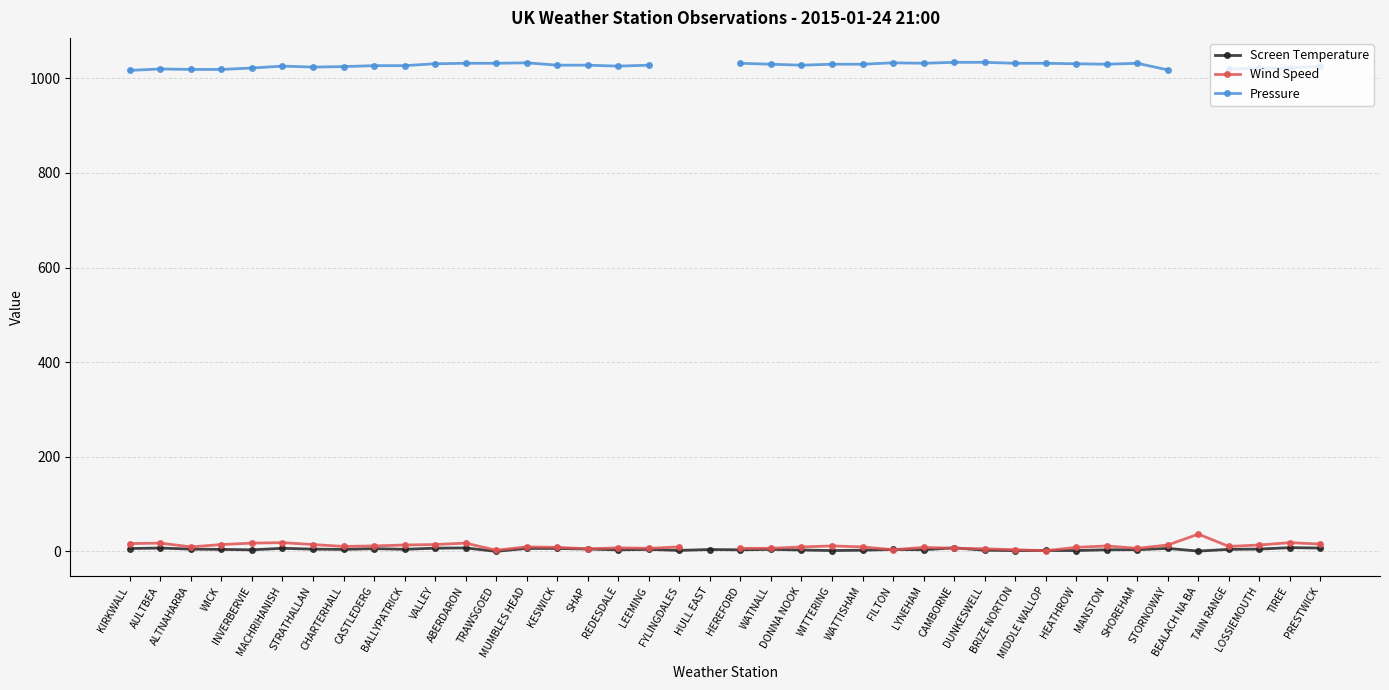

Where is the first local minimum for Pressure?

STRATHALLAN